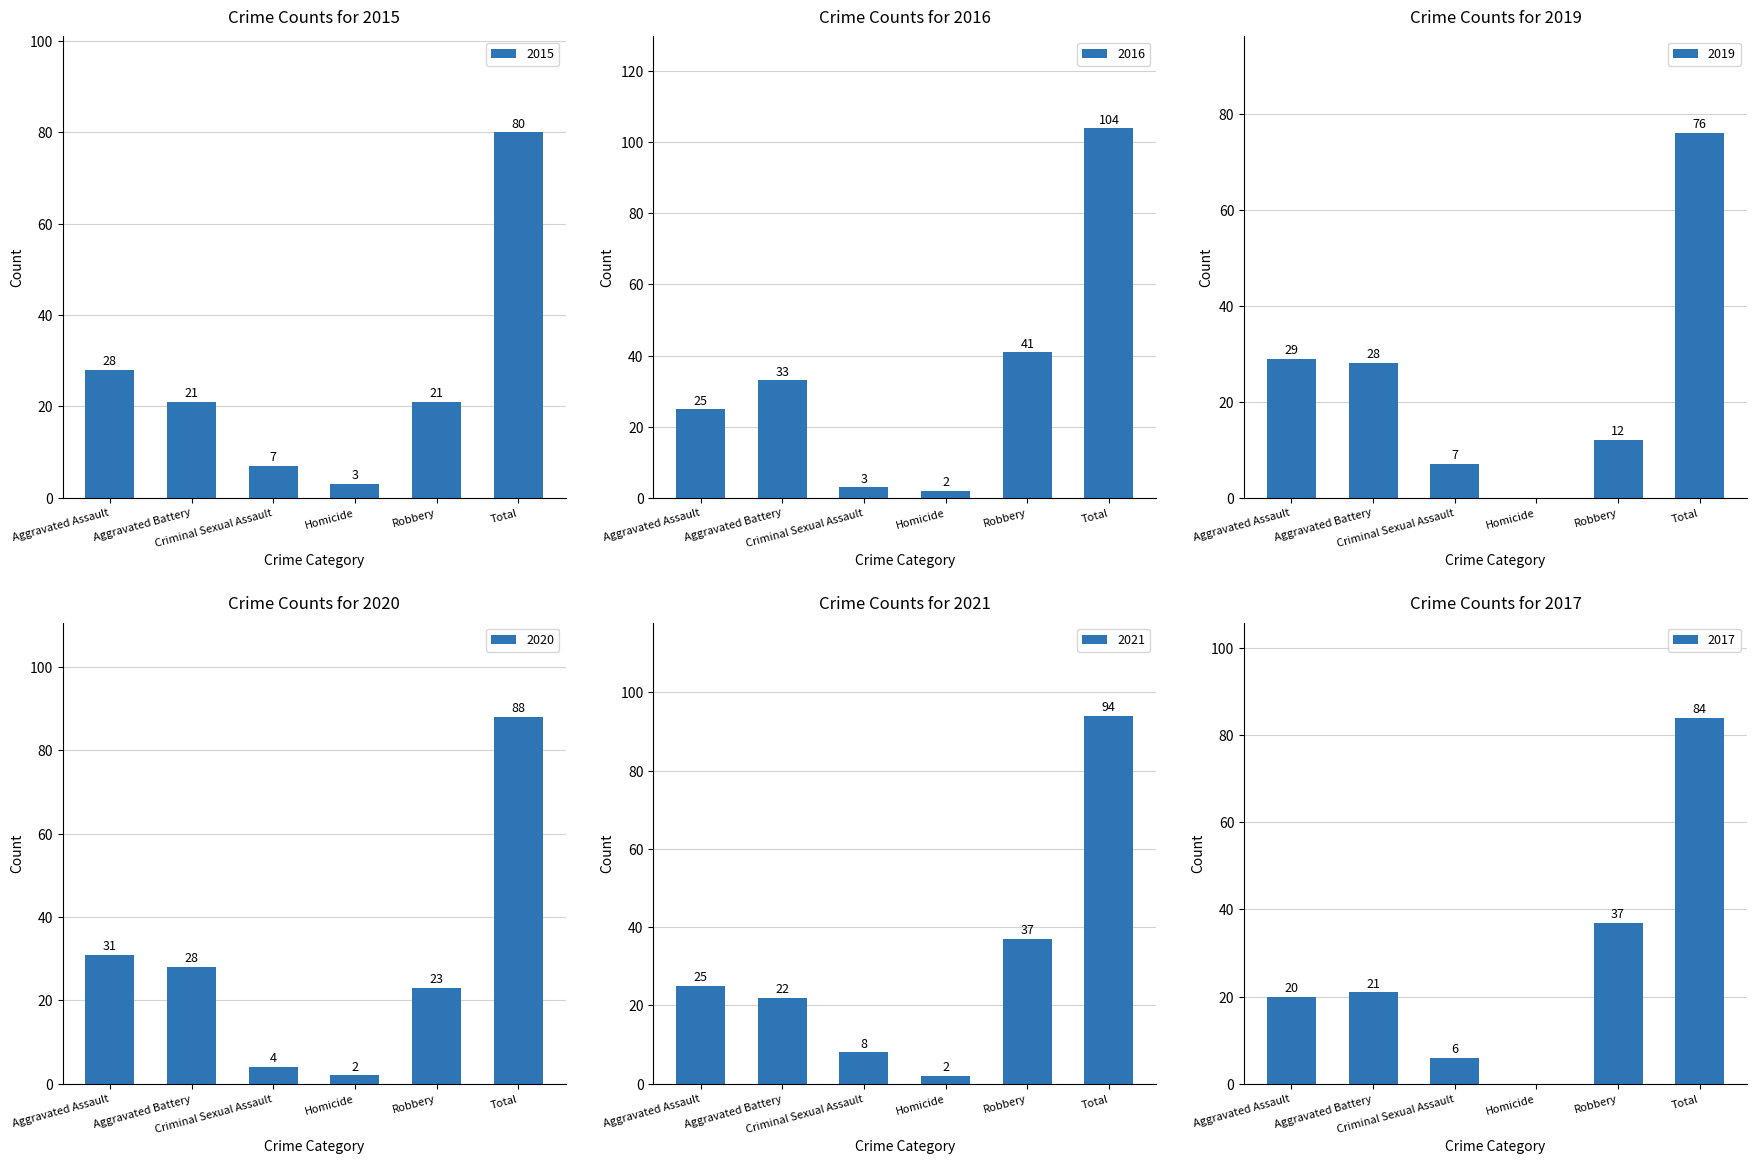

What is the sum of the 2016 values at Aggravated Assault and Robbery?

66